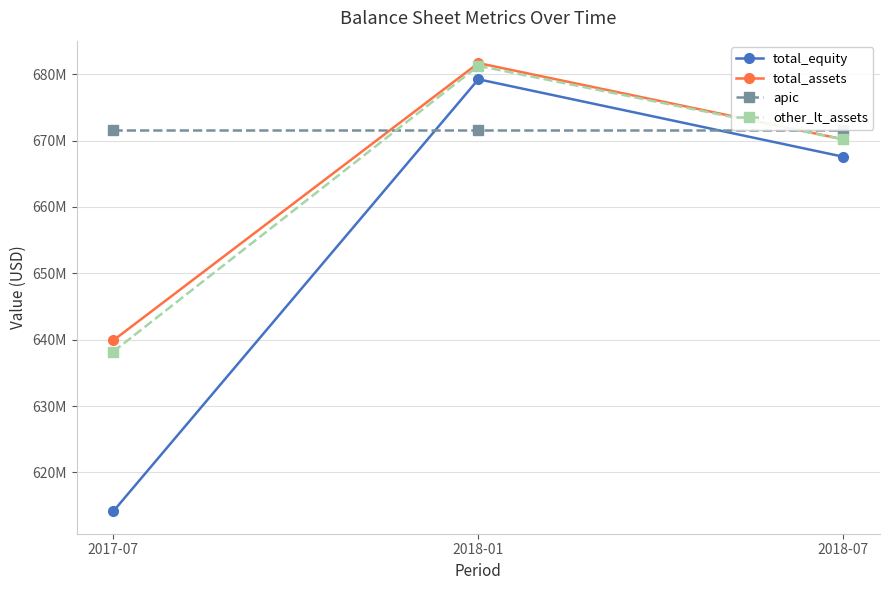

What is the spread (max minus min) of values at 2018-07?

3964000